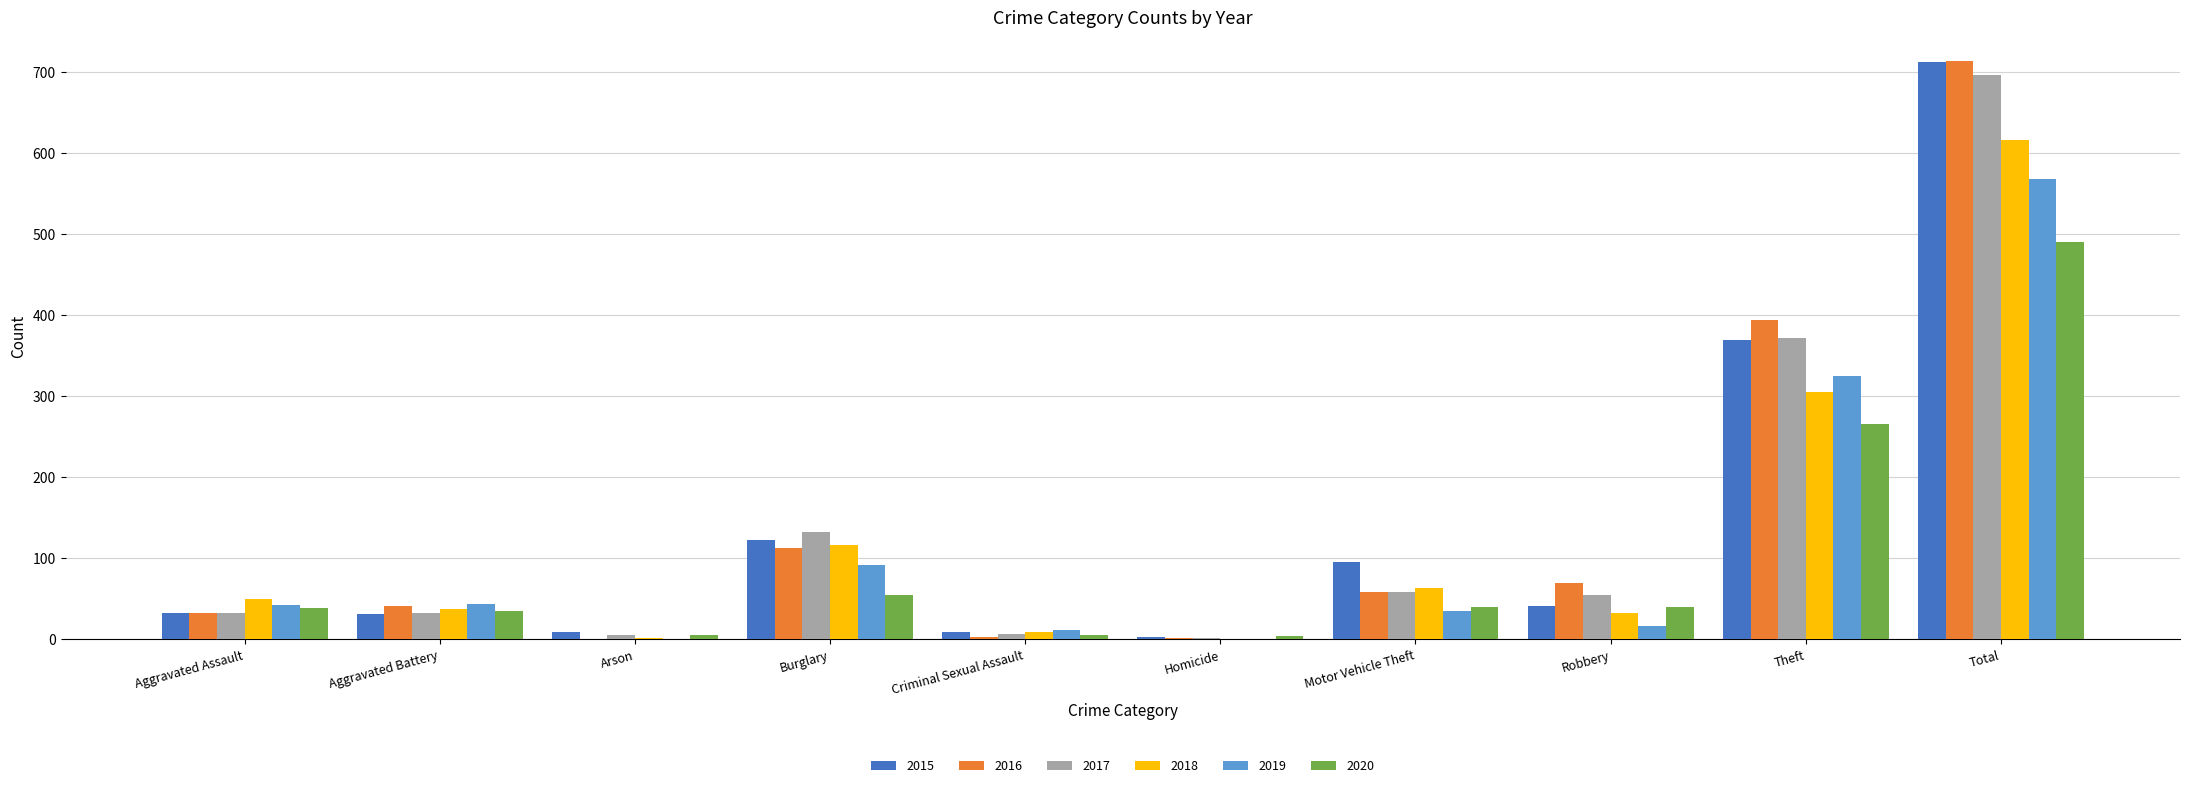

What is the sum of all 2015 values?

1426